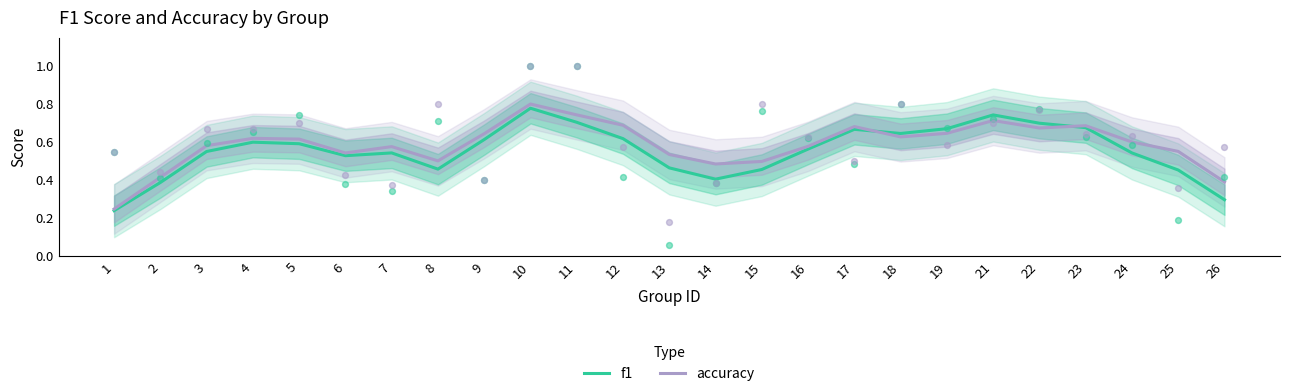

At which category is the sum across all series the highest?

10